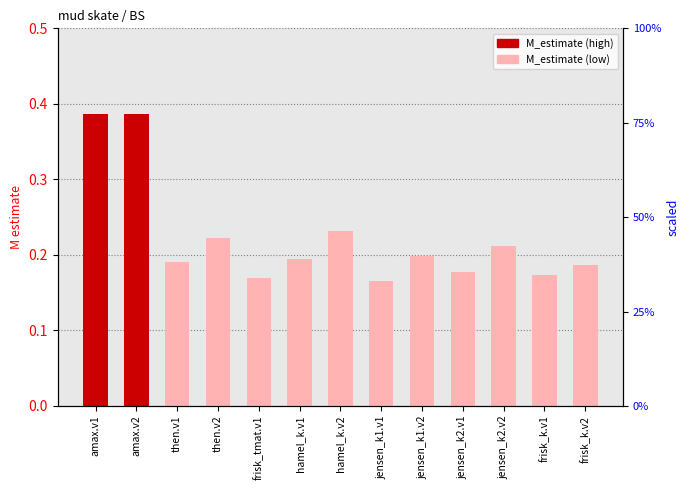

What is the label of the 13th bar from the left?

frisk_k.v2